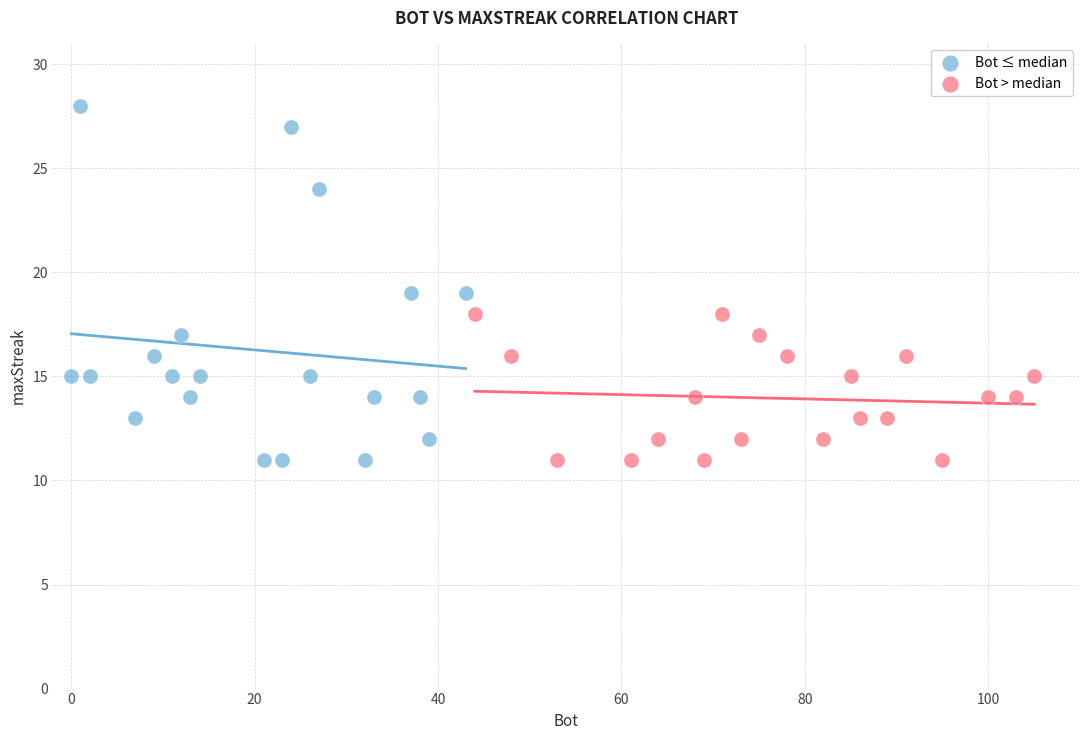

Which series has the widest spread of Y values?

Bot ≤ median